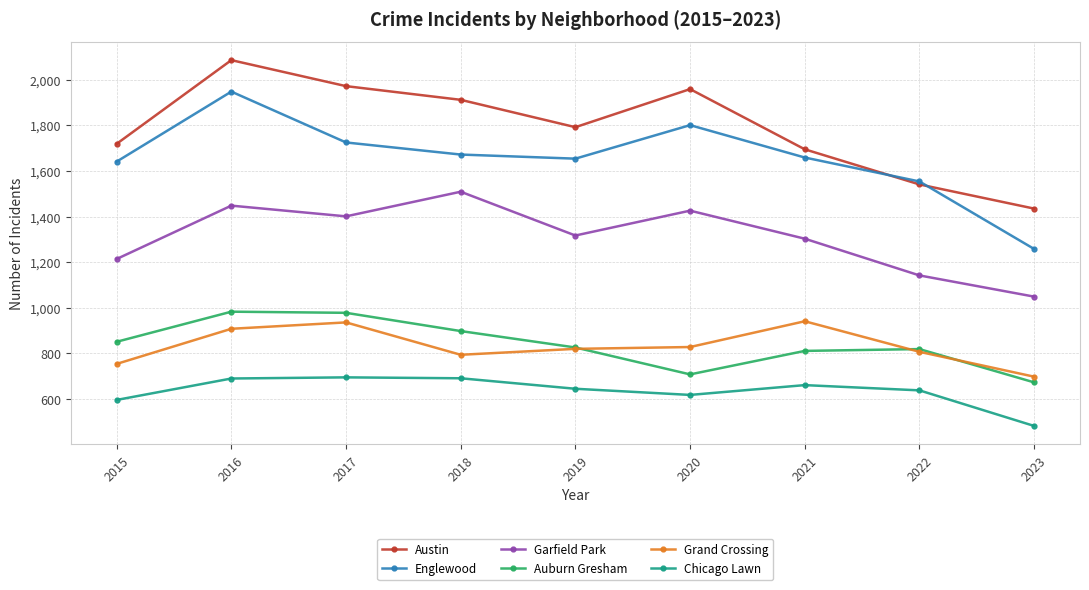

At which label does Garfield Park reach its peak?

2018